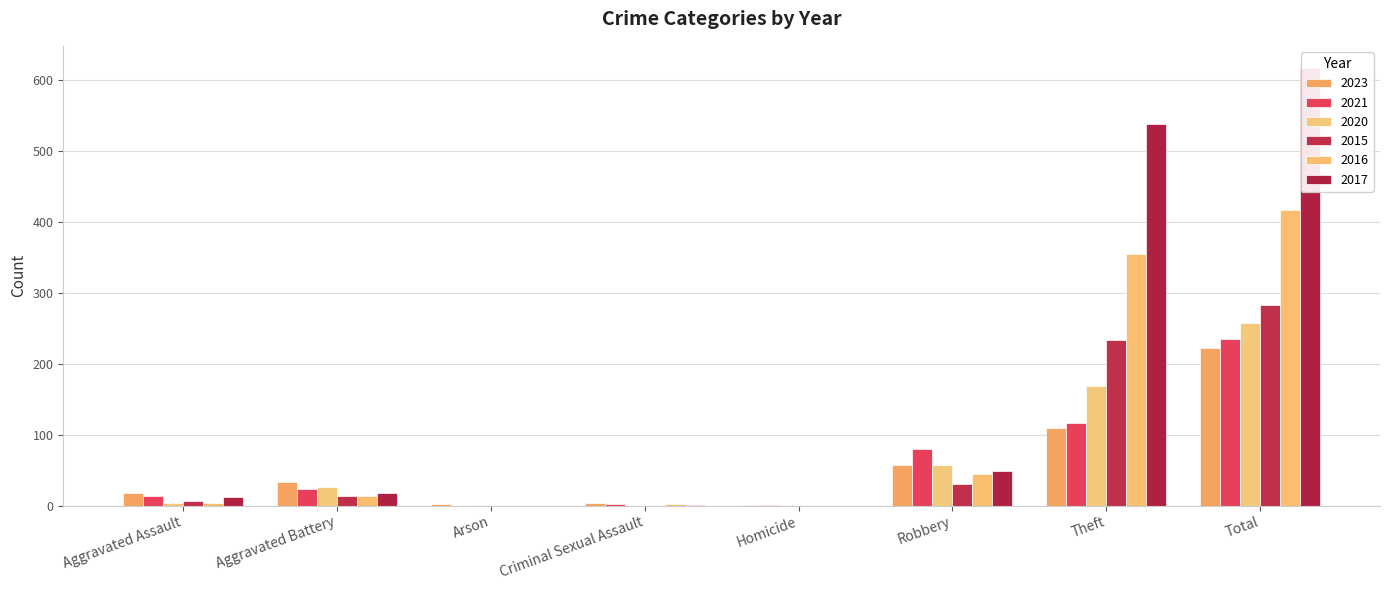

Which series has the widest spread of values?

2017